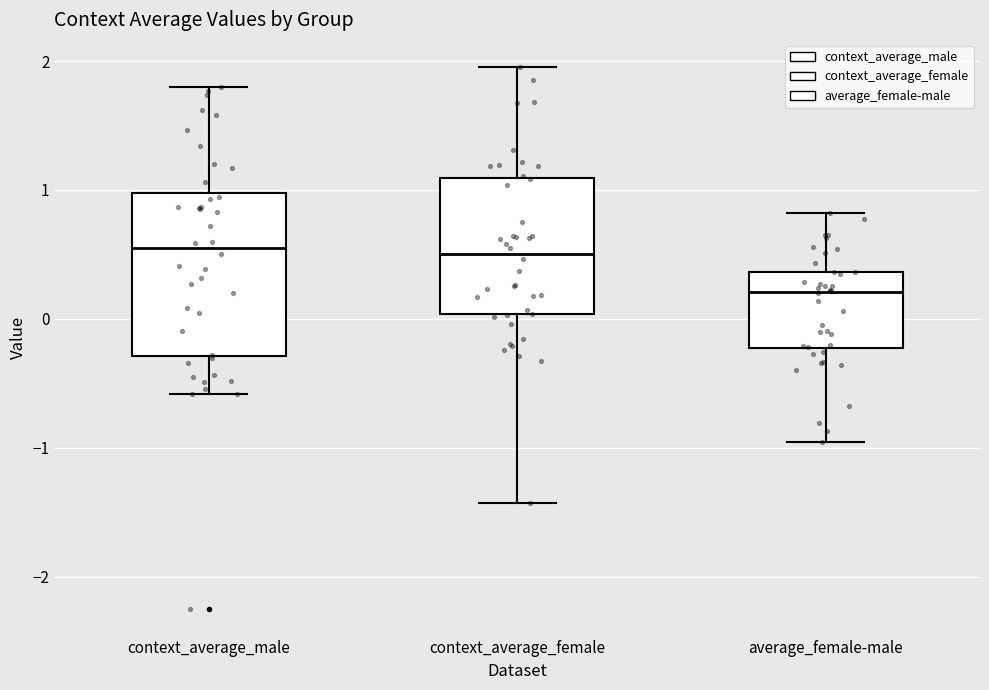

Comparing the boxes themselves (not the whiskers), which one is the tallest?

context_average_male